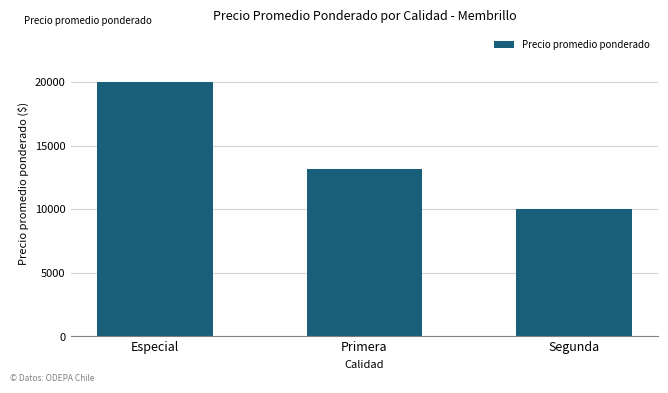

Does the chart contain stacked bars?

No